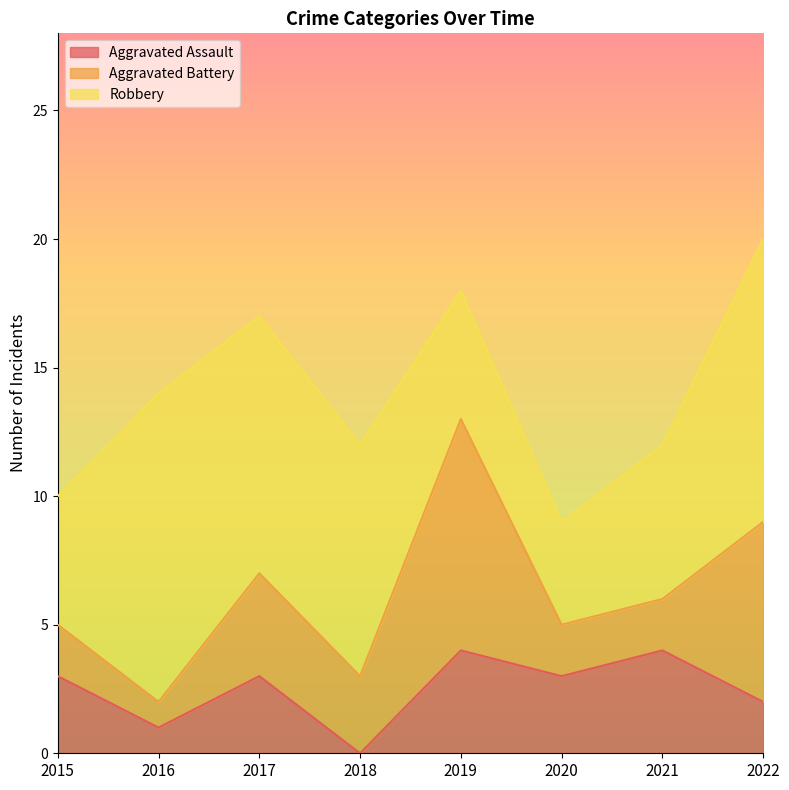

The Aggravated Assault series shows 4 at 2019. True or false?

True